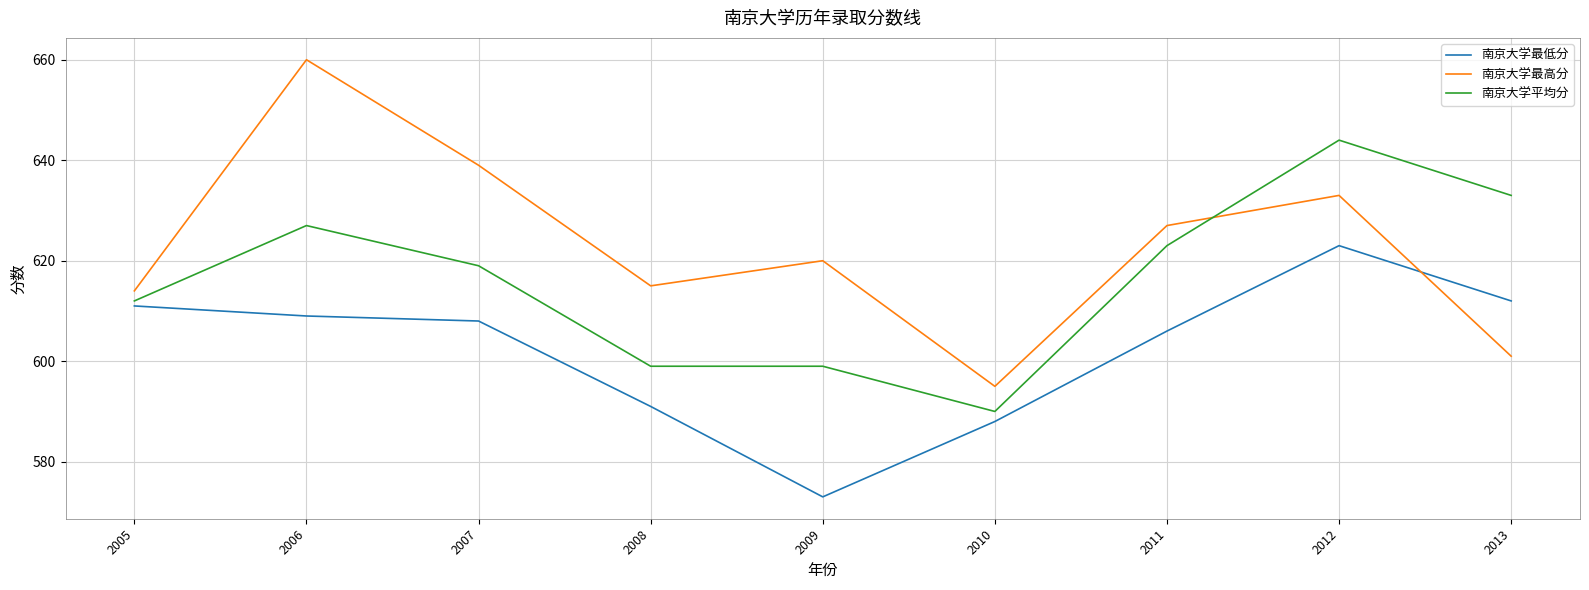

At which label does 南京大学最低分 first exceed 608?

2005